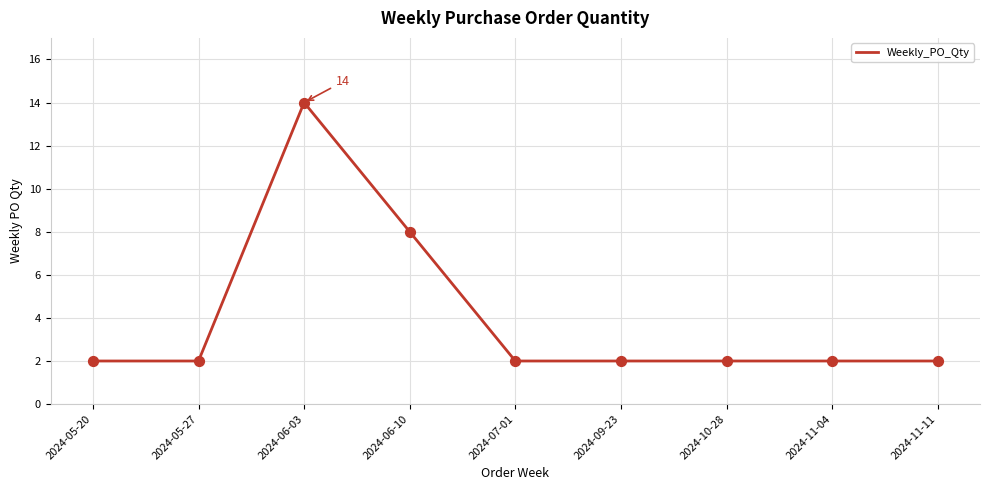

What is the change in value from 2024-05-27 to 2024-06-10?

+6